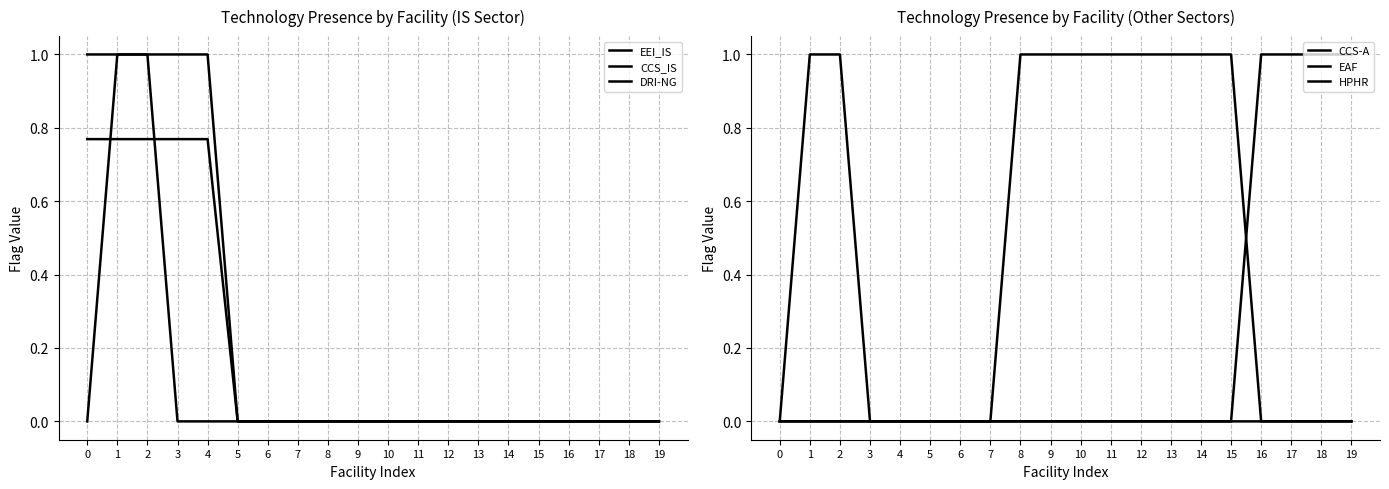

True or false: EAF and HPHR cross at least once.

False